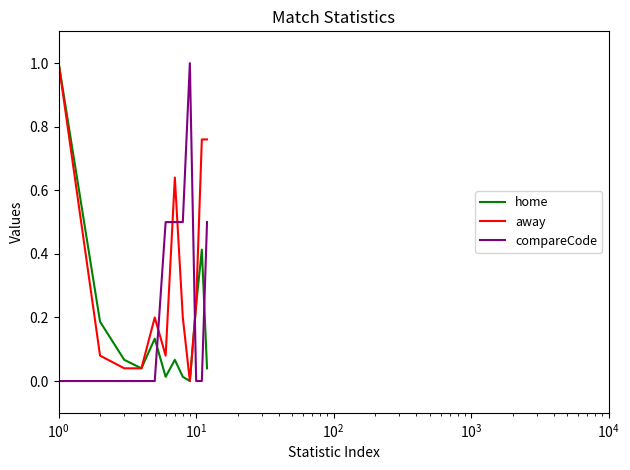

True or false: away and compareCode cross at least once.

True